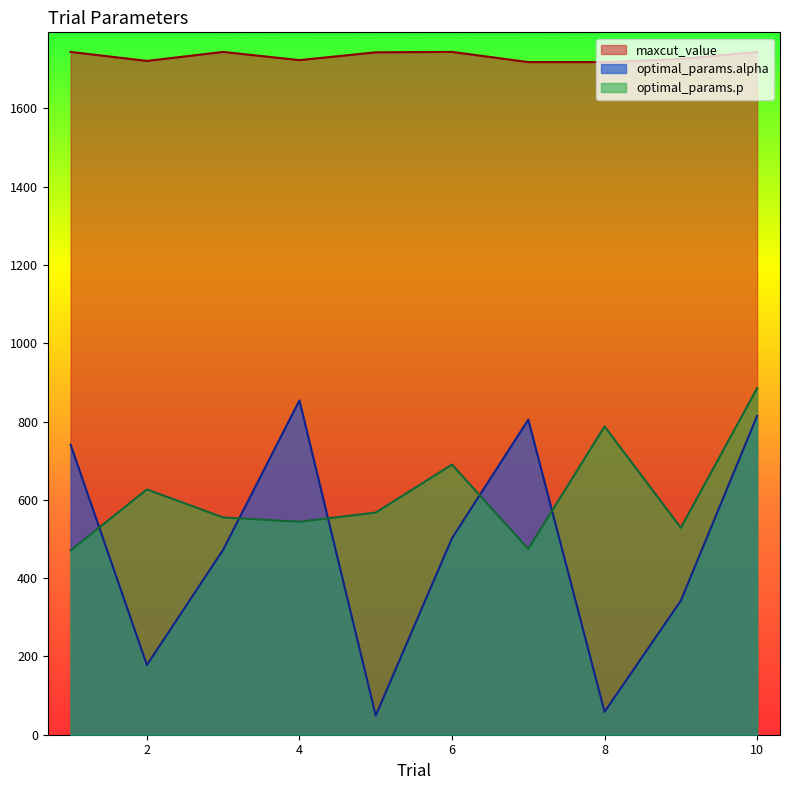

The value of optimal_params.alpha at 8 is 32.1. True or false?

False